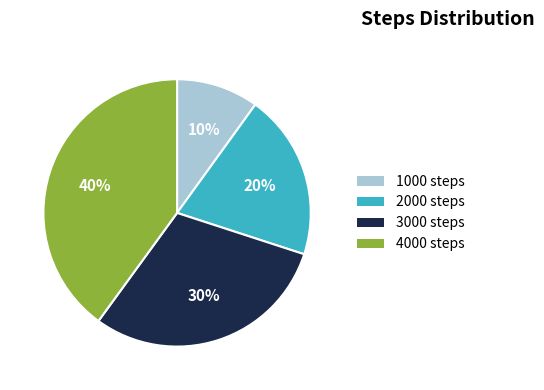

To the nearest percent, what is the average slice percentage?

25%